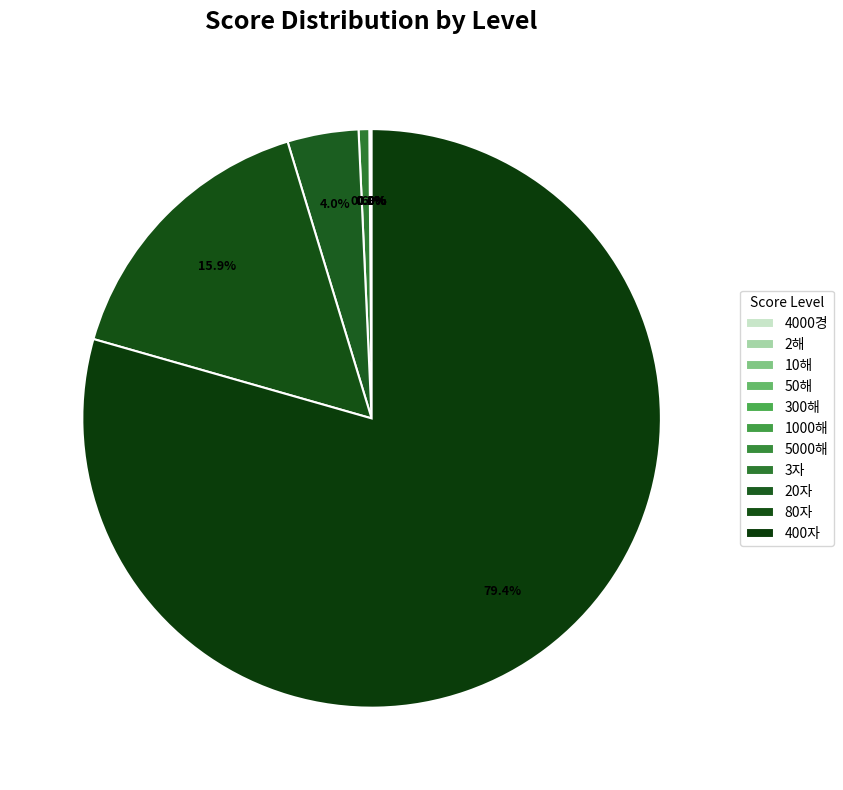

How much of the chart is everything except 3자?

99.4%